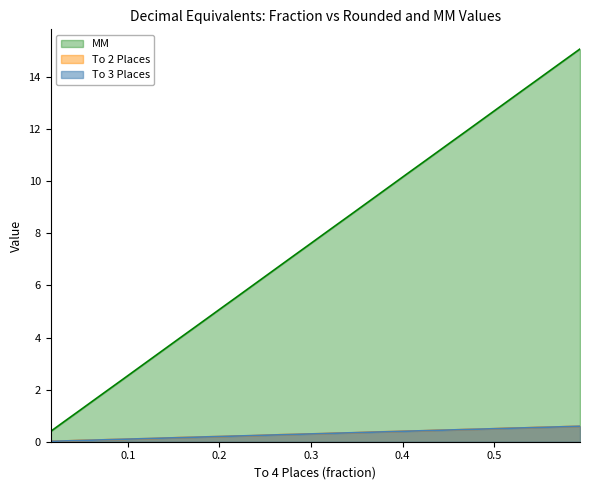

What is the difference between the maximum and second lowest values in the To 3 Places series?

0.6